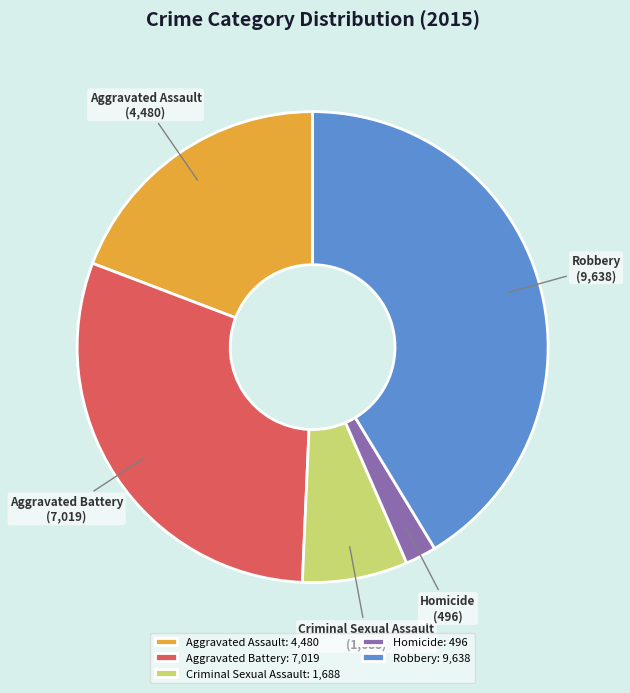

True or false: Homicide accounts for 16% of the total.

False